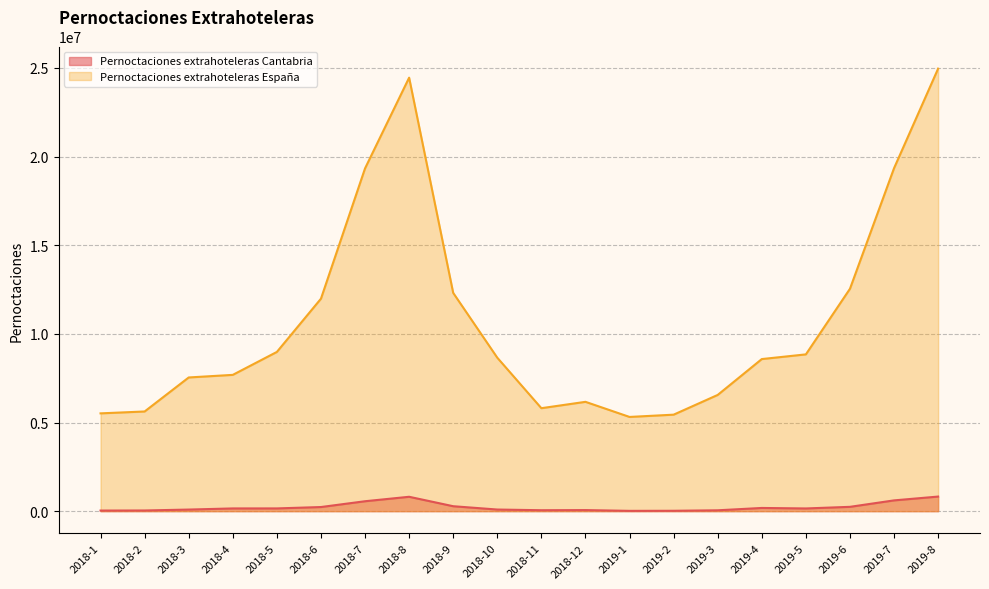

List the series in order of their overall mean, lowest first.

Pernoctaciones extrahoteleras Cantabria, Pernoctaciones extrahoteleras España